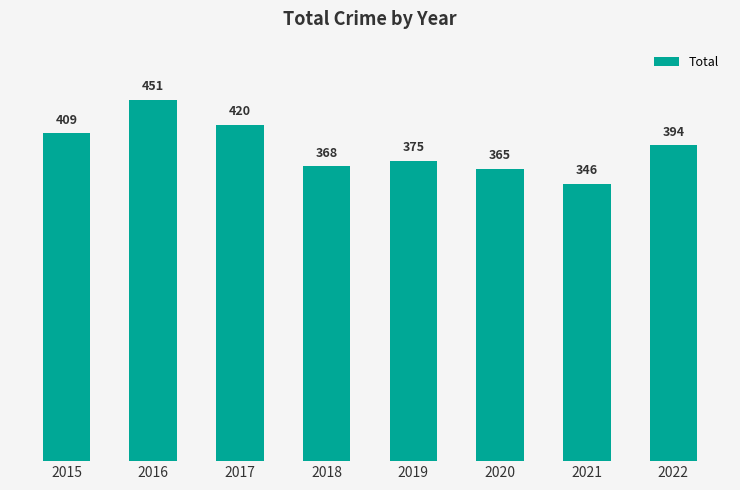

Reading right to left, extract all data points from this chart.

394	346	365	375	368	420	451	409